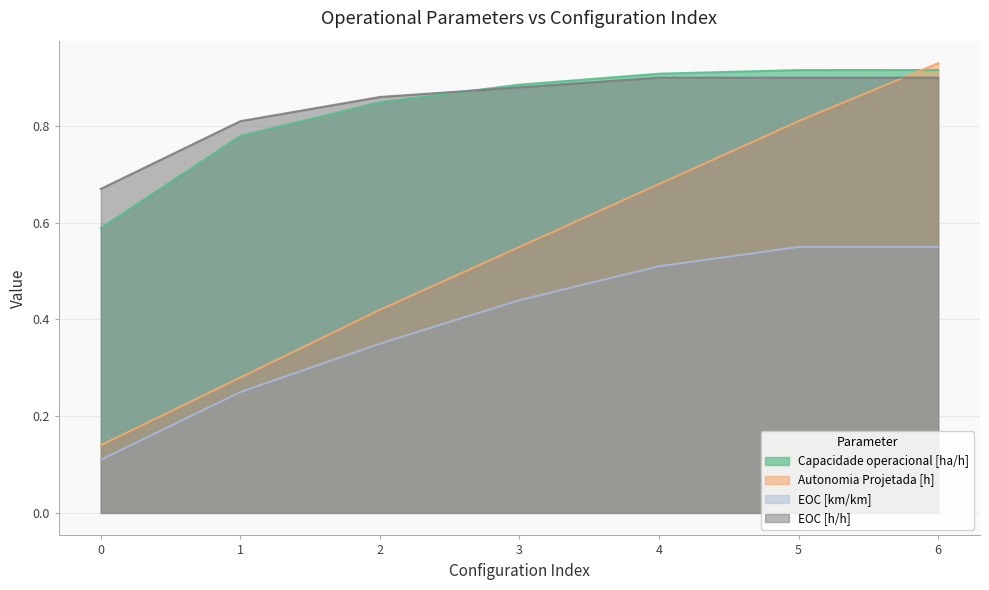

Rank the series at 4 from highest to lowest value.

Capacidade operacional [ha/h], EOC [h/h], Autonomia Projetada [h], EOC [km/km]